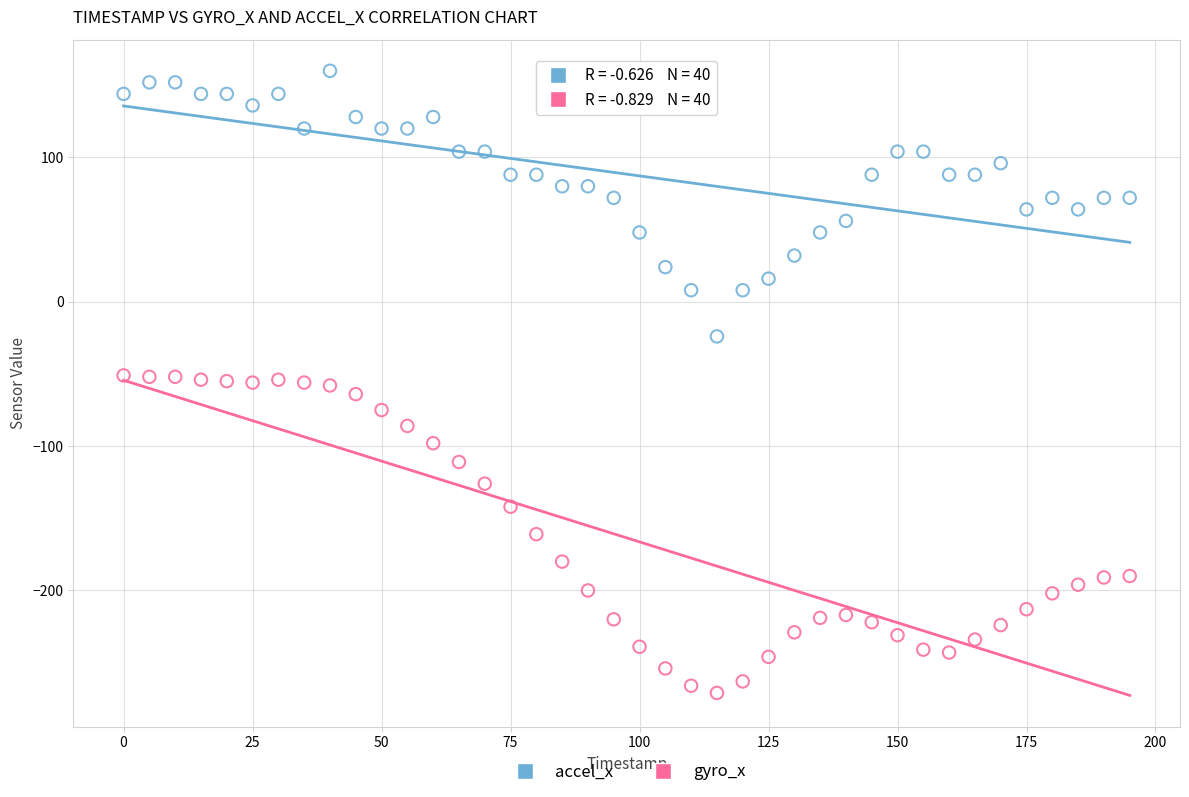

Which series has the largest Y range (max minus min)?

gyro_x